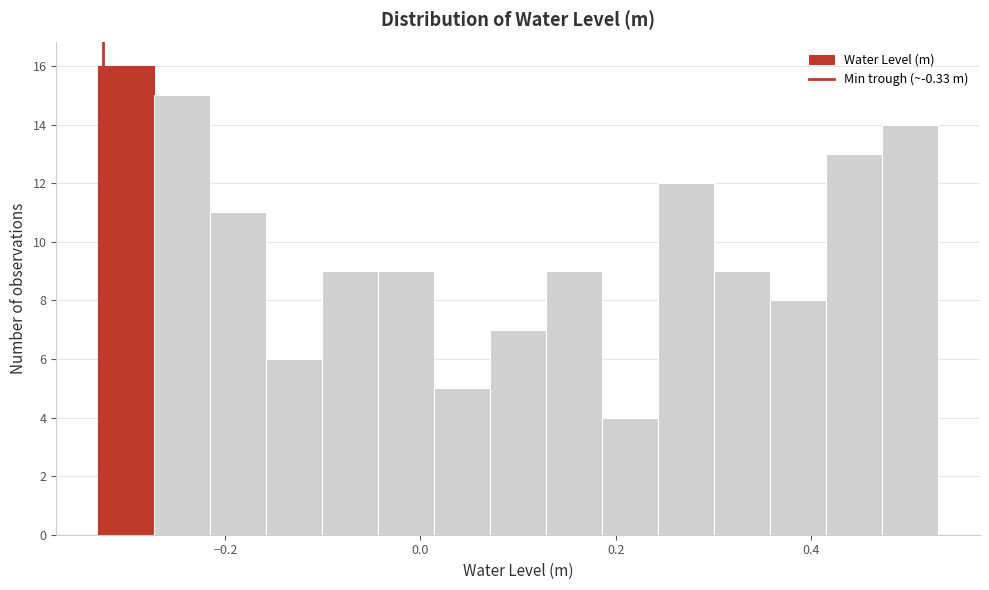

Read against the x-axis, roughly where is the centre of the tallest bar?

-0.30